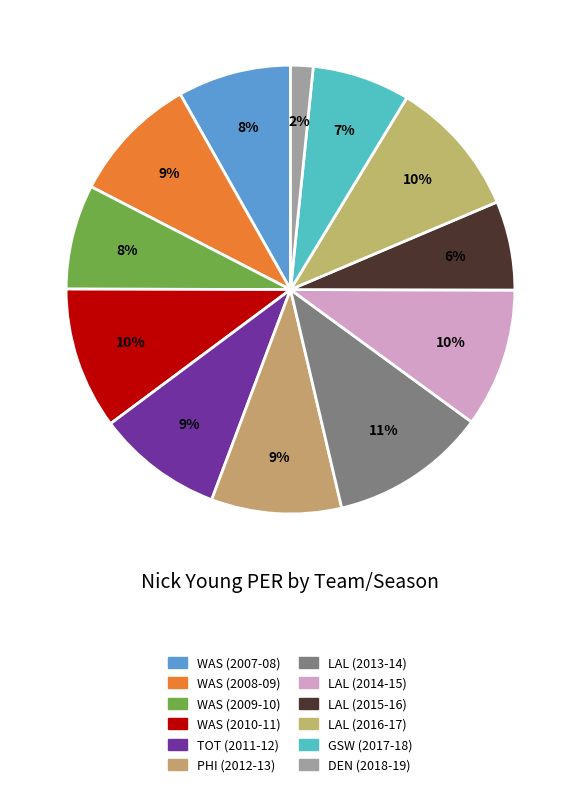

How many segments does this pie chart have?

12